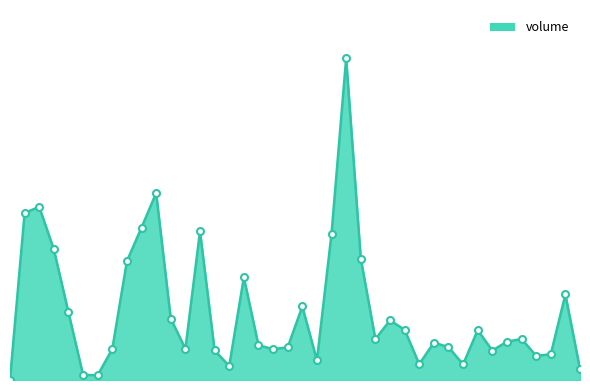

What is the sum of all values?

37764918.9